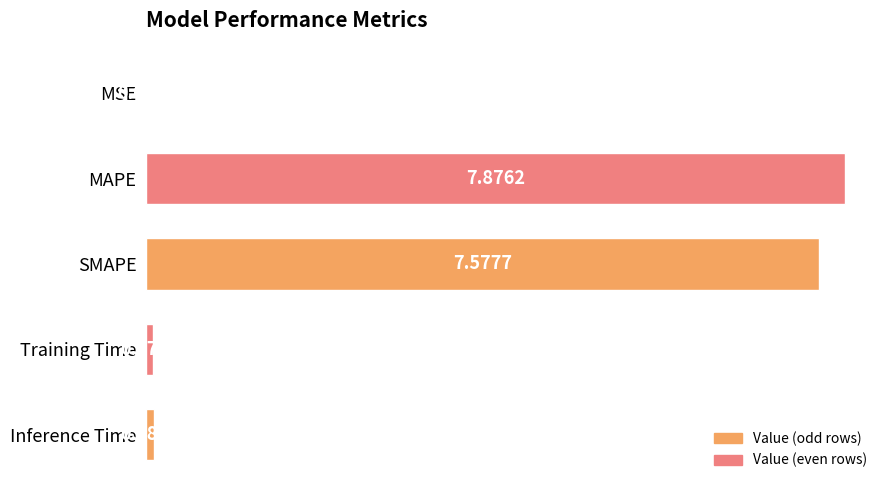

Are the bars grouped side by side (vs. stacked)?

No